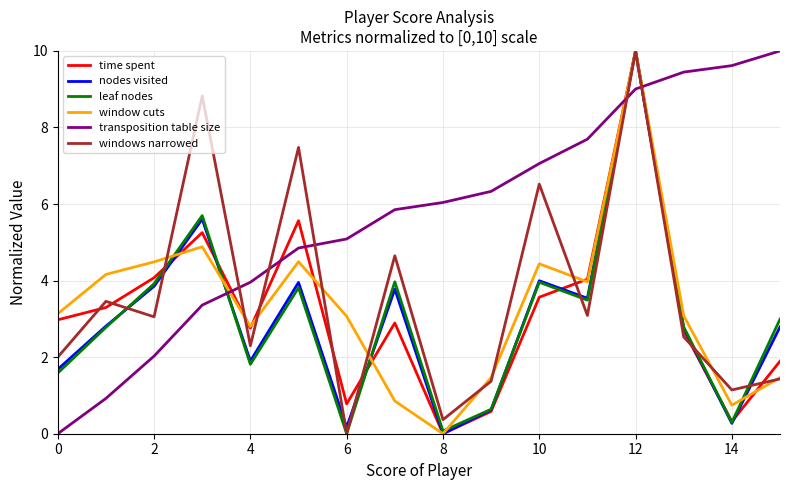

True or false: transposition table size and leaf nodes cross at least once.

True